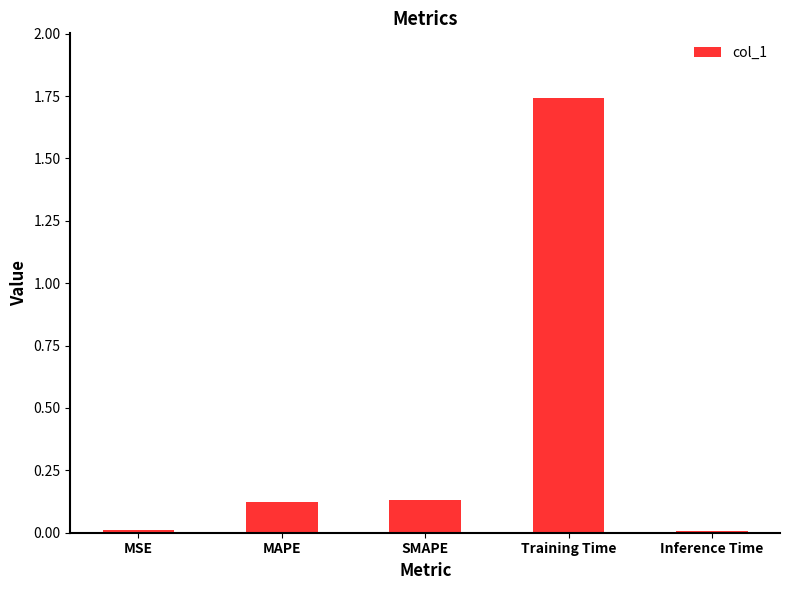

True or false: the data shows 0.0 at MSE.

True